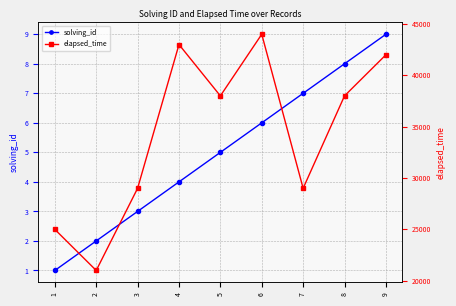

What is the smallest value displayed?

1